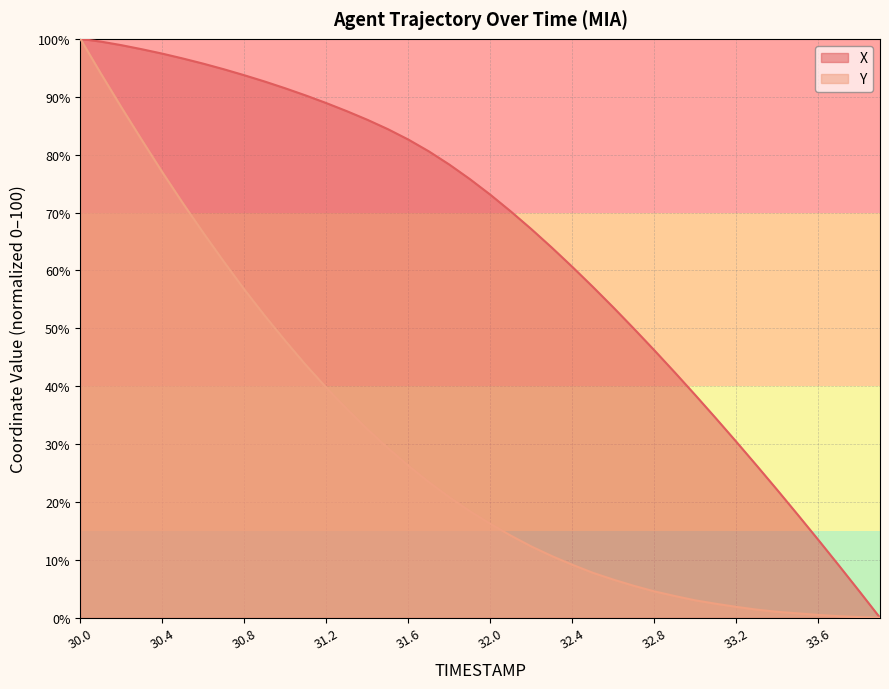

Reading left to right, extract all data points from this chart.

X: 100.0	99.5	98.9	98.2	97.4	96.6	95.7	94.7	93.7	92.6	91.4	90.2	88.9	87.5	86.0	84.4	82.6	80.6	78.3	75.8	73.1	70.2	67.1	63.9	60.6	57.1	53.6	49.9	46.2	42.3	38.4	34.4	30.4	26.2	22.0	17.7	13.4	9.0	4.5	0.0
Y: 100.0	94.0	88.2	82.5	77.0	71.6	66.5	61.5	56.7	52.1	47.8	43.6	39.7	36.0	32.6	29.3	26.3	23.4	20.8	18.4	16.2	14.2	12.3	10.6	9.1	7.8	6.6	5.5	4.5	3.7	3.0	2.4	1.9	1.4	1.0	0.7	0.5	0.3	0.1	0.0